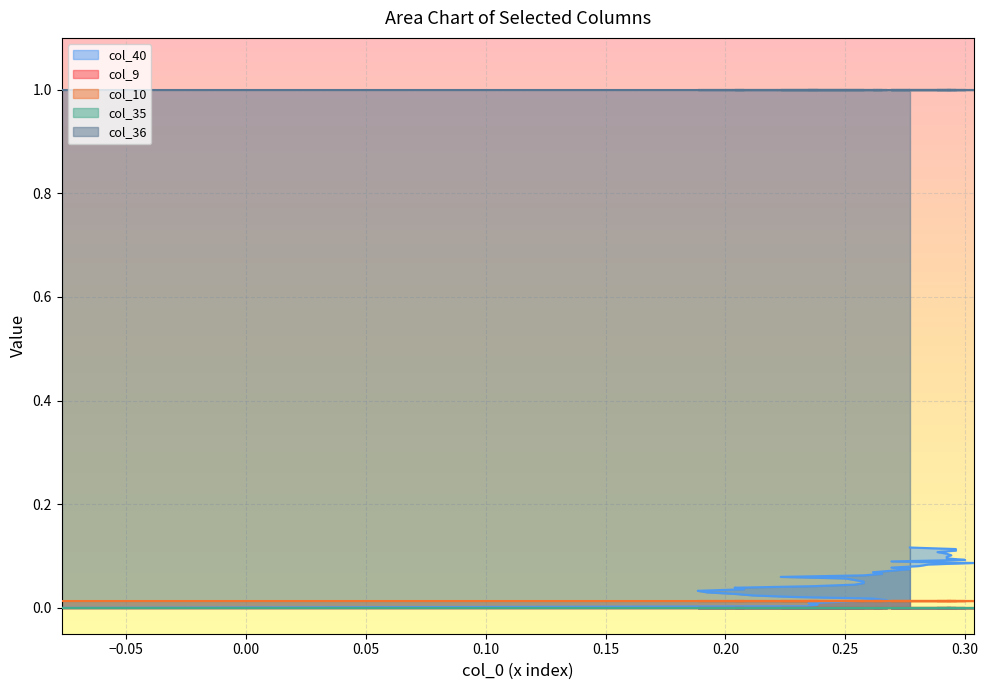

Reading left to right, transcribe all the data shown in this chart.

col_40: 0.0	0.0	0.0	0.0	0.0	0.0	0.0	0.0	0.0	0.0	0.0	0.0	0.0	0.0	0.0	0.0	0.0	0.1	0.1	0.1	0.1	0.1	0.1	0.1	0.1	0.1	0.1	0.1	0.1	0.1	0.1	0.1	0.1	0.1	0.1	0.1	0.1	0.1	0.1	0.1
col_9: 0.0	0.0	0.0	0.0	0.0	0.0	0.0	0.0	0.0	0.0	0.0	0.0	0.0	0.0	0.0	0.0	0.0	0.0	0.0	0.0	0.0	0.0	0.0	0.0	0.0	0.0	0.0	0.0	0.0	0.0	0.0	0.0	0.0	0.0	0.0	0.0	0.0	0.0	0.0	0.0
col_10: 0.0	0.0	0.0	0.0	0.0	0.0	0.0	0.0	0.0	0.0	0.0	0.0	0.0	0.0	0.0	0.0	0.0	0.0	0.0	0.0	0.0	0.0	0.0	0.0	0.0	0.0	0.0	0.0	0.0	0.0	0.0	0.0	0.0	0.0	0.0	0.0	0.0	0.0	0.0	0.0
col_35: 0.0	0.0	0.0	0.0	0.0	0.0	0.0	0.0	0.0	0.0	0.0	0.0	0.0	0.0	0.0	0.0	0.0	0.0	0.0	0.0	0.0	0.0	0.0	0.0	0.0	0.0	0.0	0.0	0.0	0.0	0.0	0.0	0.0	0.0	0.0	0.0	0.0	0.0	0.0	0.0
col_36: 1.0	1.0	1.0	1.0	1.0	1.0	1.0	1.0	1.0	1.0	1.0	1.0	1.0	1.0	1.0	1.0	1.0	1.0	1.0	1.0	1.0	1.0	1.0	1.0	1.0	1.0	1.0	1.0	1.0	1.0	1.0	1.0	1.0	1.0	1.0	1.0	1.0	1.0	1.0	1.0